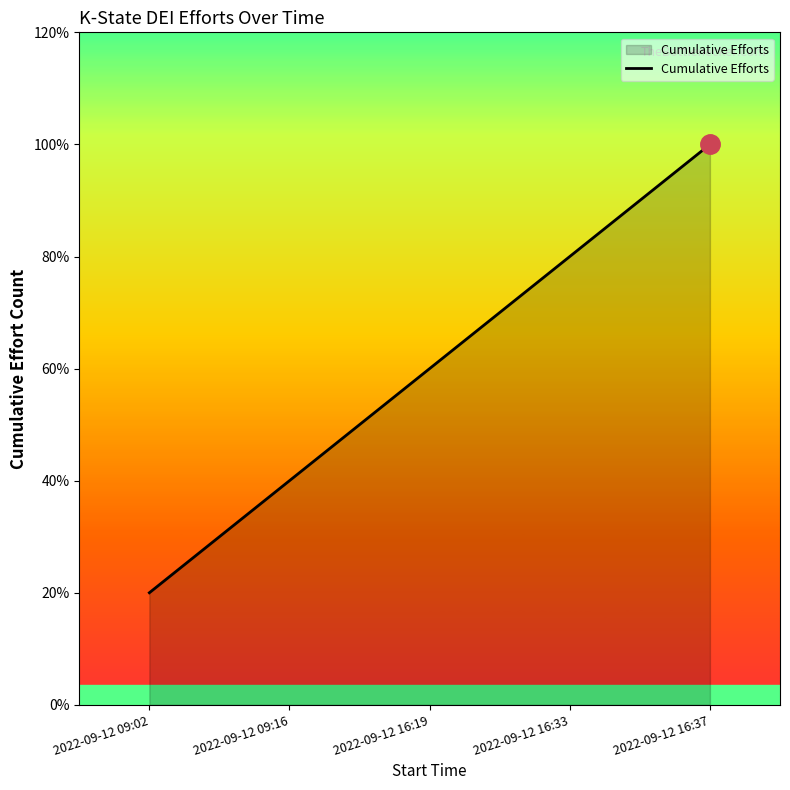

What is the greatest value displayed?

5